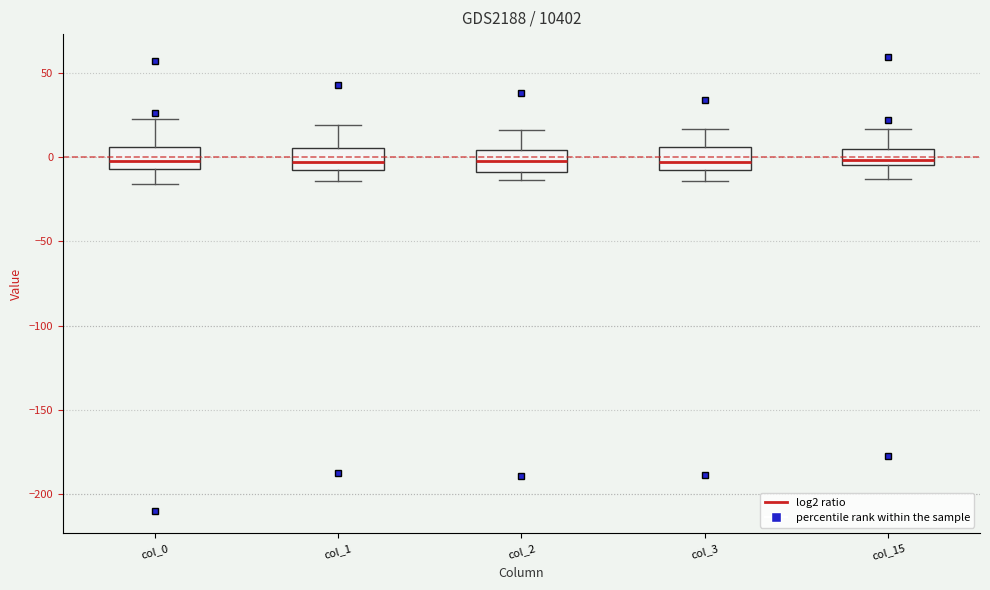

Where does the median line of the box for col_3 sit on the y-axis? The values are not printed on the chart, so give them approximately, as read against the axis.

-5